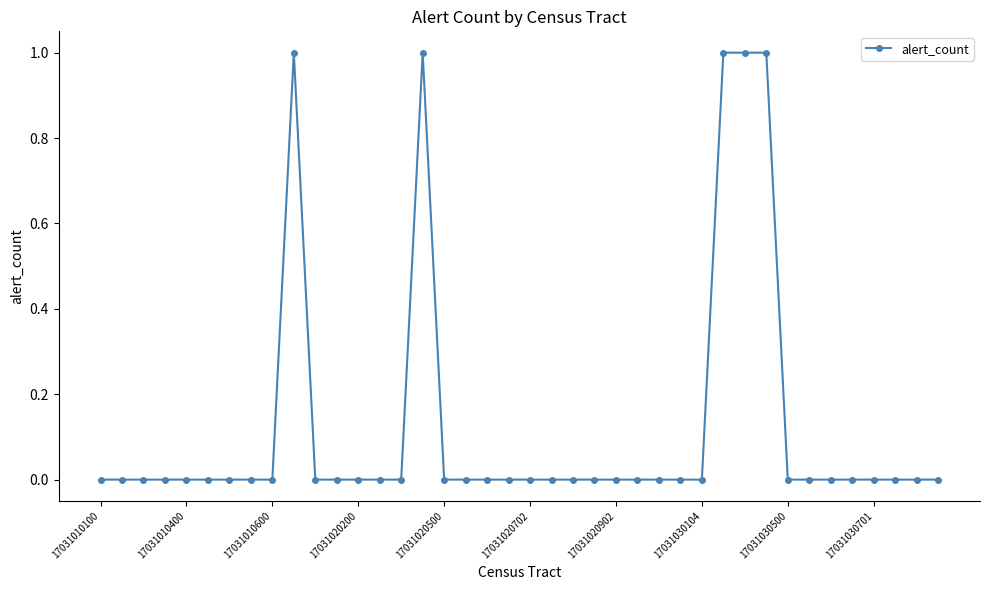

What is the value of the 10th point from the left?

1